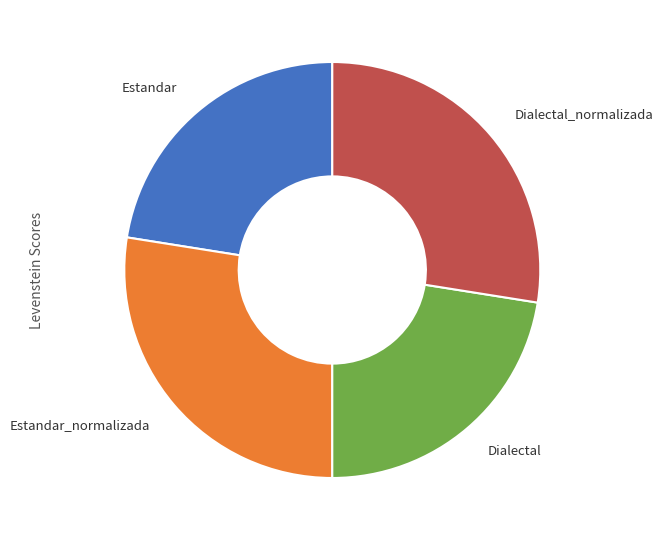

Is it true that Dialectal_normalizada is 28% of the pie?

True